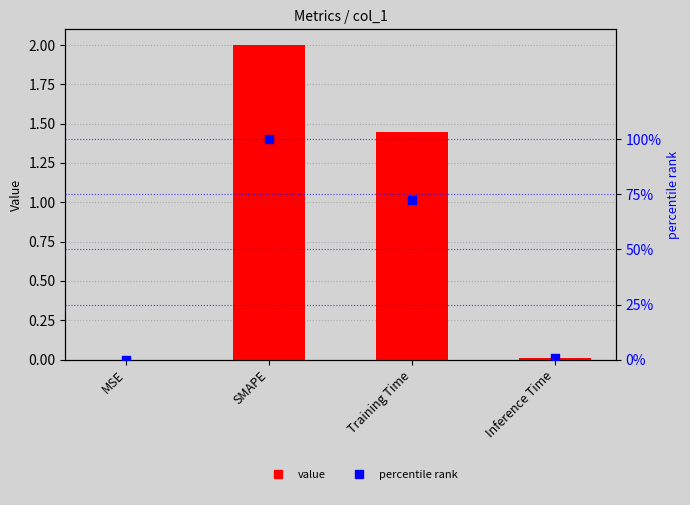

At which category is the sum across all series the highest?

SMAPE